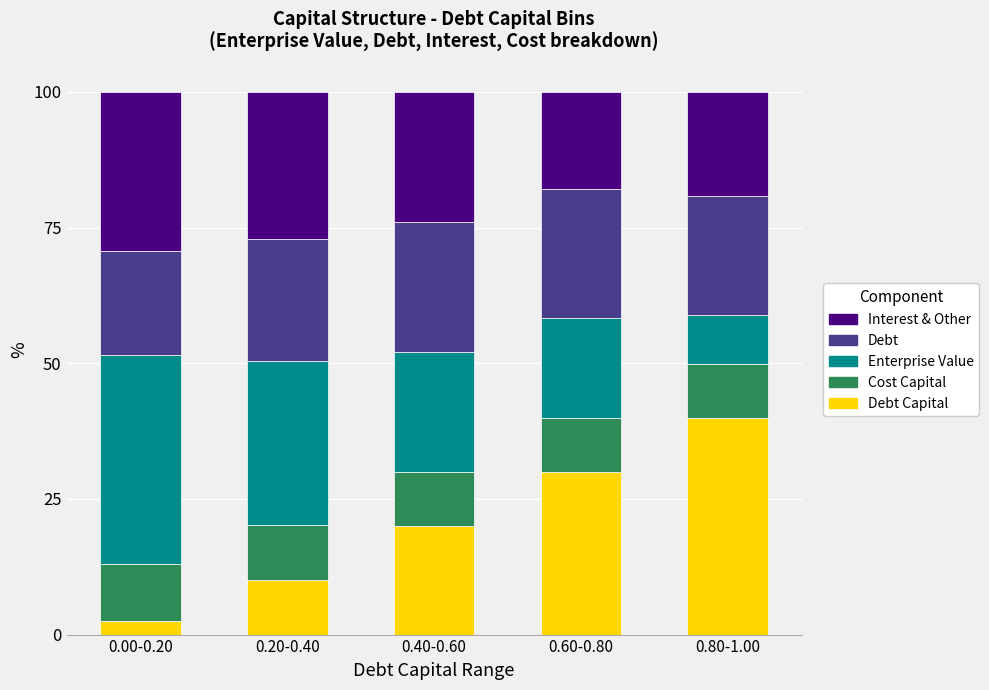

What is the total value across all series at 0.40-0.60?

100.0